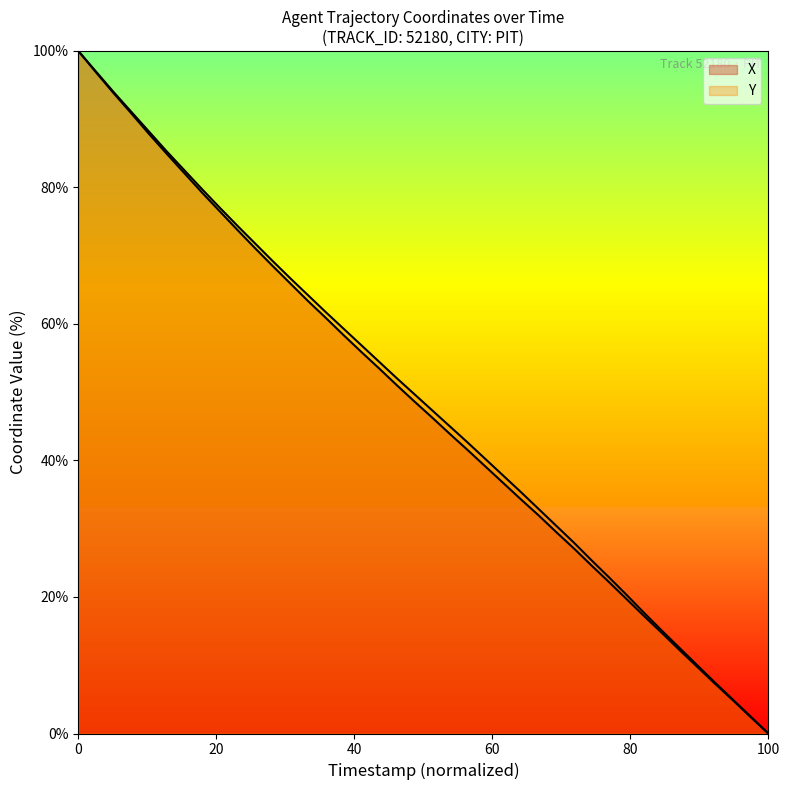

Is it true that X equals 56.6 at 24?

False